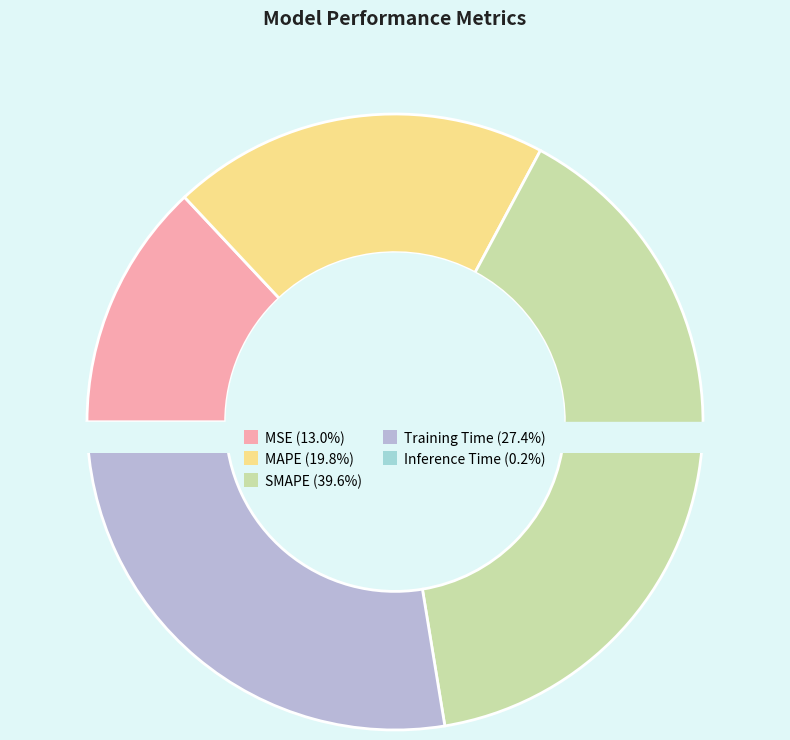

What percentage is the Training Time slice, to the nearest percent?

27%